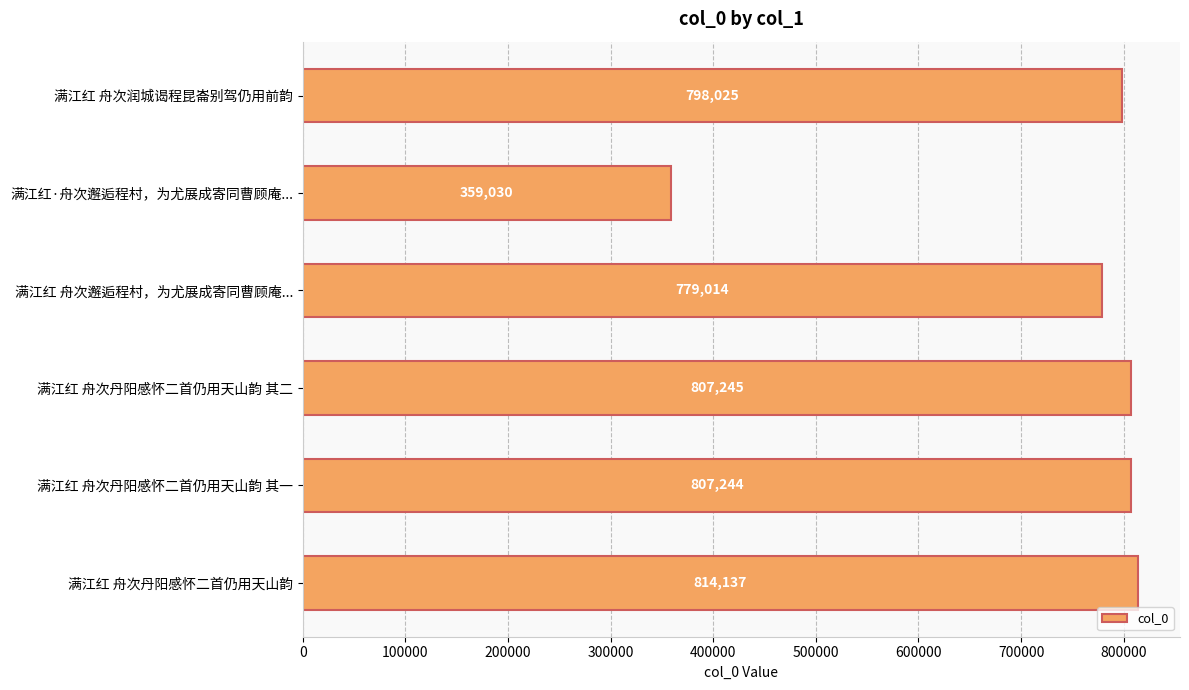

List the labels in order of value, largest first.

满江红 舟次丹阳感怀二首仍用天山韵, 满江红 舟次丹阳感怀二首仍用天山韵 其二, 满江红 舟次丹阳感怀二首仍用天山韵 其一, 满江红 舟次润城谒程昆崙别驾仍用前韵, 满江红 舟次邂逅程村，为尤展成寄同曹顾庵..., 满江红·舟次邂逅程村，为尤展成寄同曹顾庵...